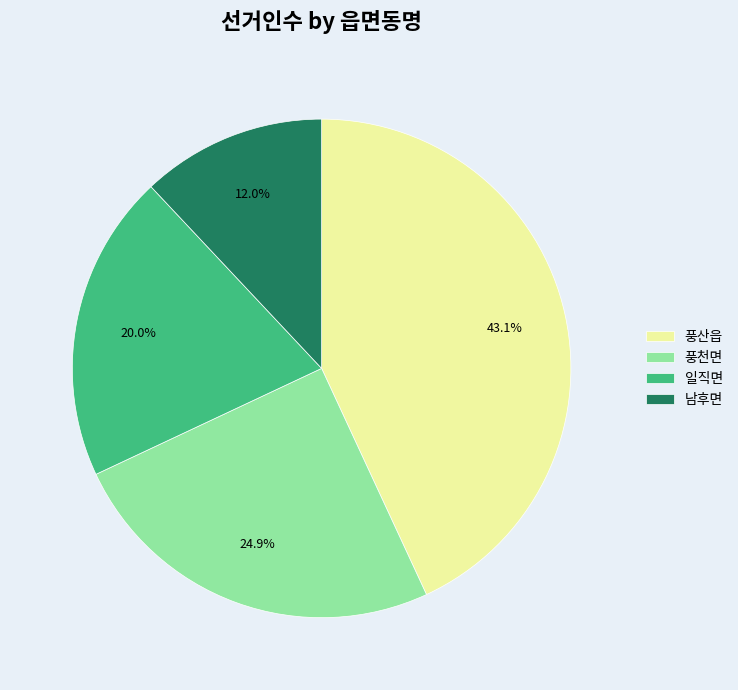

What percentage is NOT represented by 풍천면?

75.1%